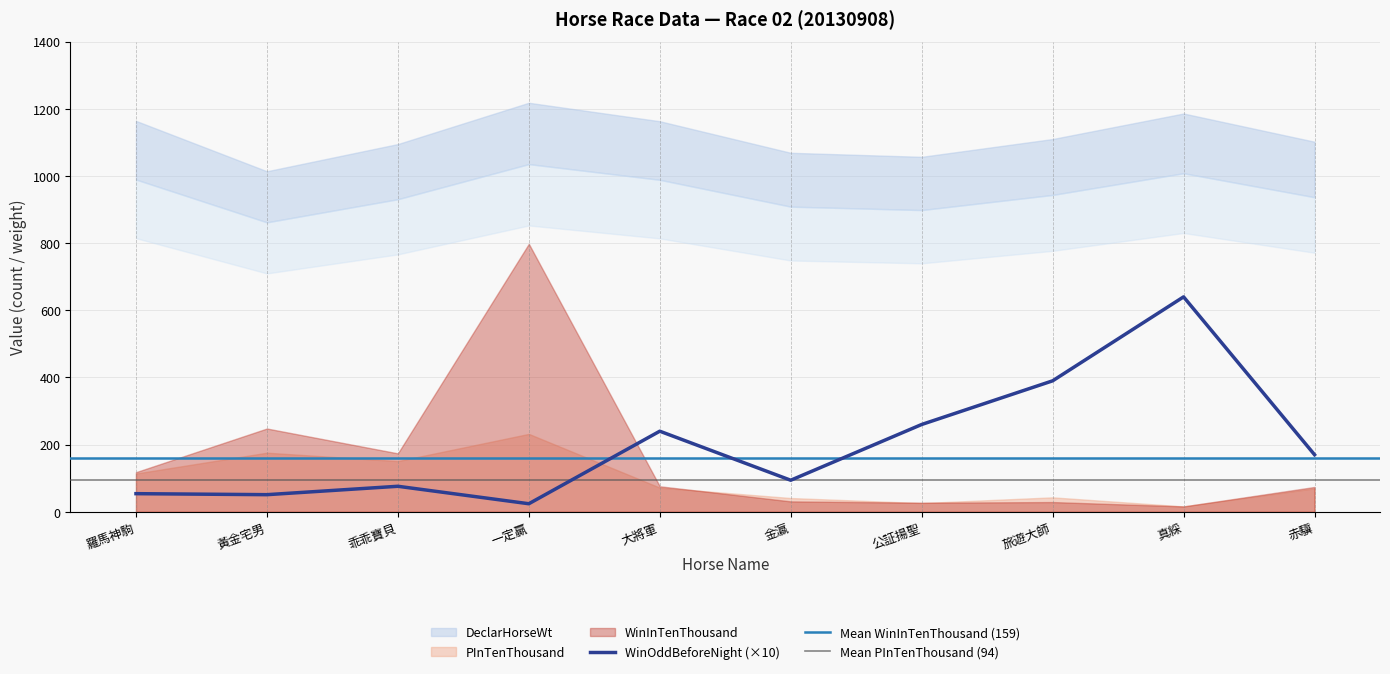

At 黃金宅男, list the series in order from smallest to largest.

WinOddBeforeNight, PInTenThousand, WinInTenThousand, DeclarHorseWt